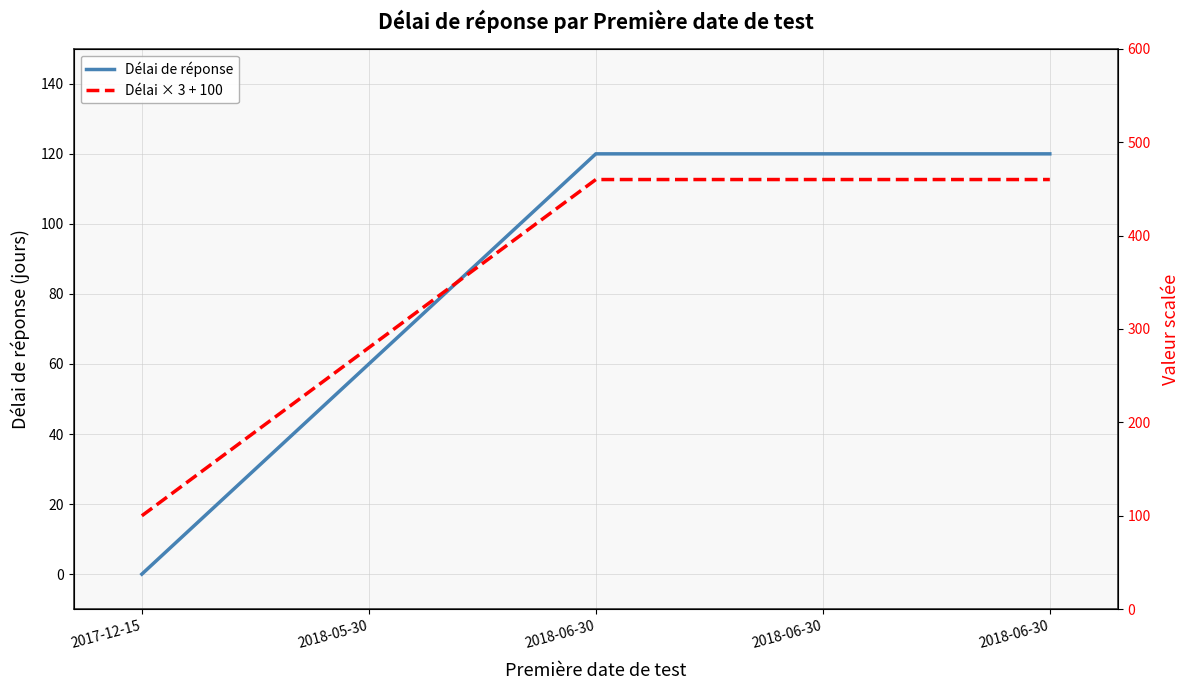

List the series in order of their overall mean, lowest first.

Délai de réponse, Délai × 3 + 100